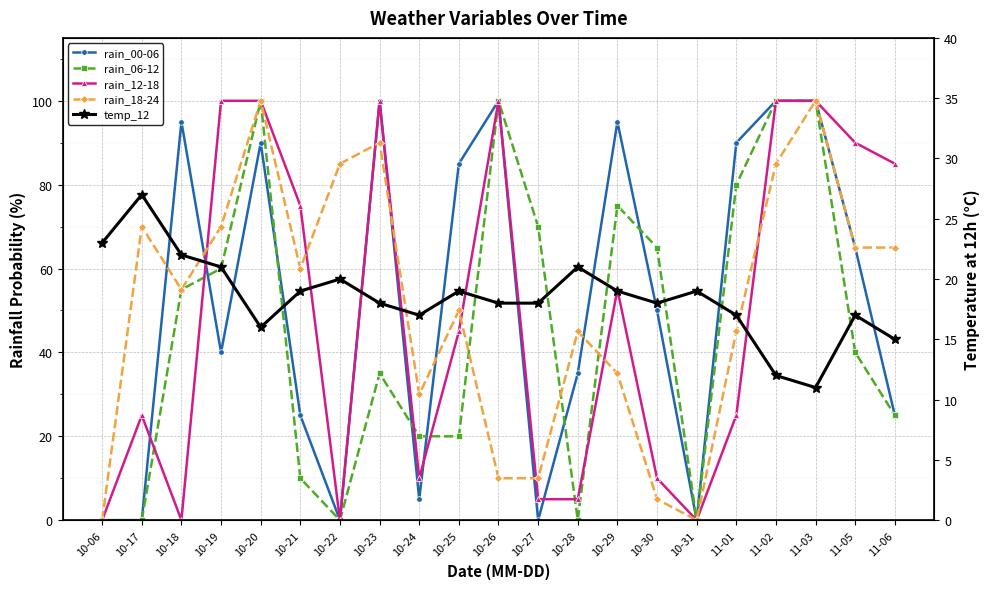

Which series changed the most between 10-29 and 10-31?

rain_00-06